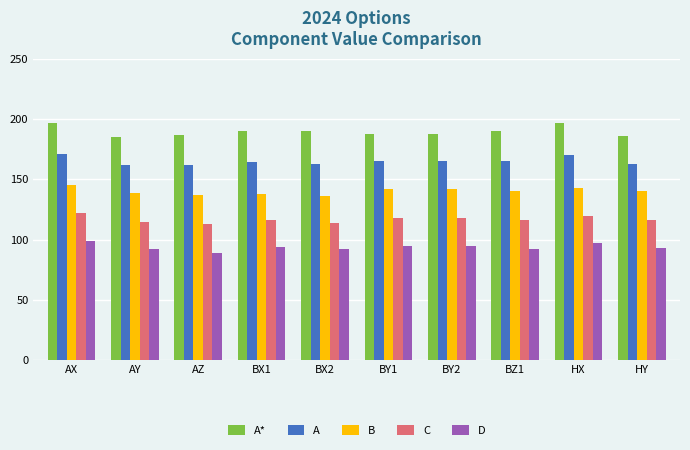

Is the value of D at BX2 greater than the value of A* at BZ1?

No